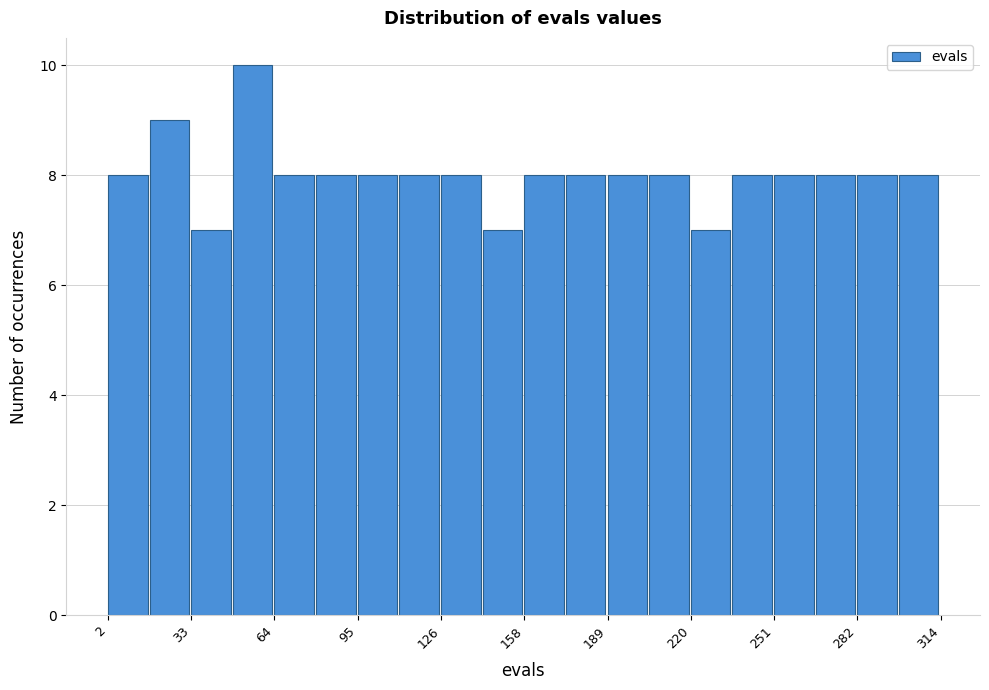

Around what value on the x-axis is the tallest bar? Give the approximate position of its centre, as read against the axis.

55